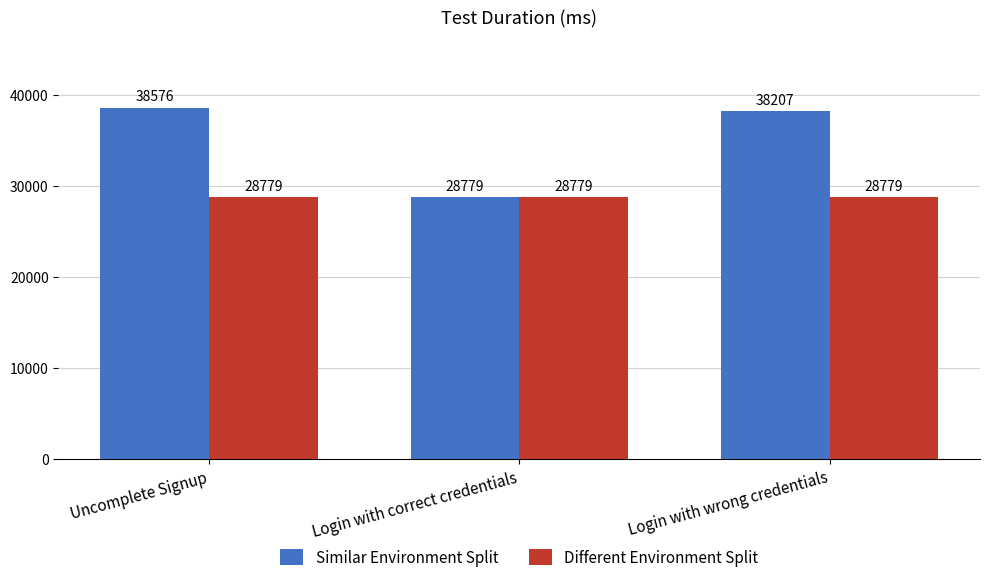

Which series has the largest total across all categories?

Similar Environment Split